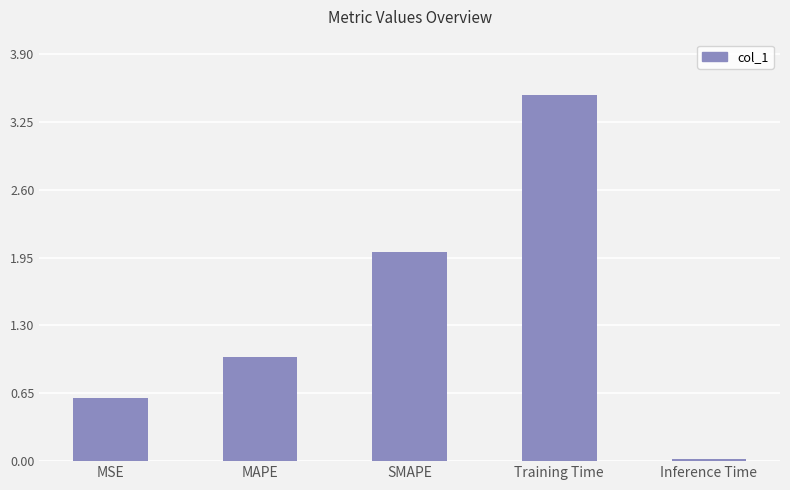

Which label corresponds to the largest value in the chart?

Training Time